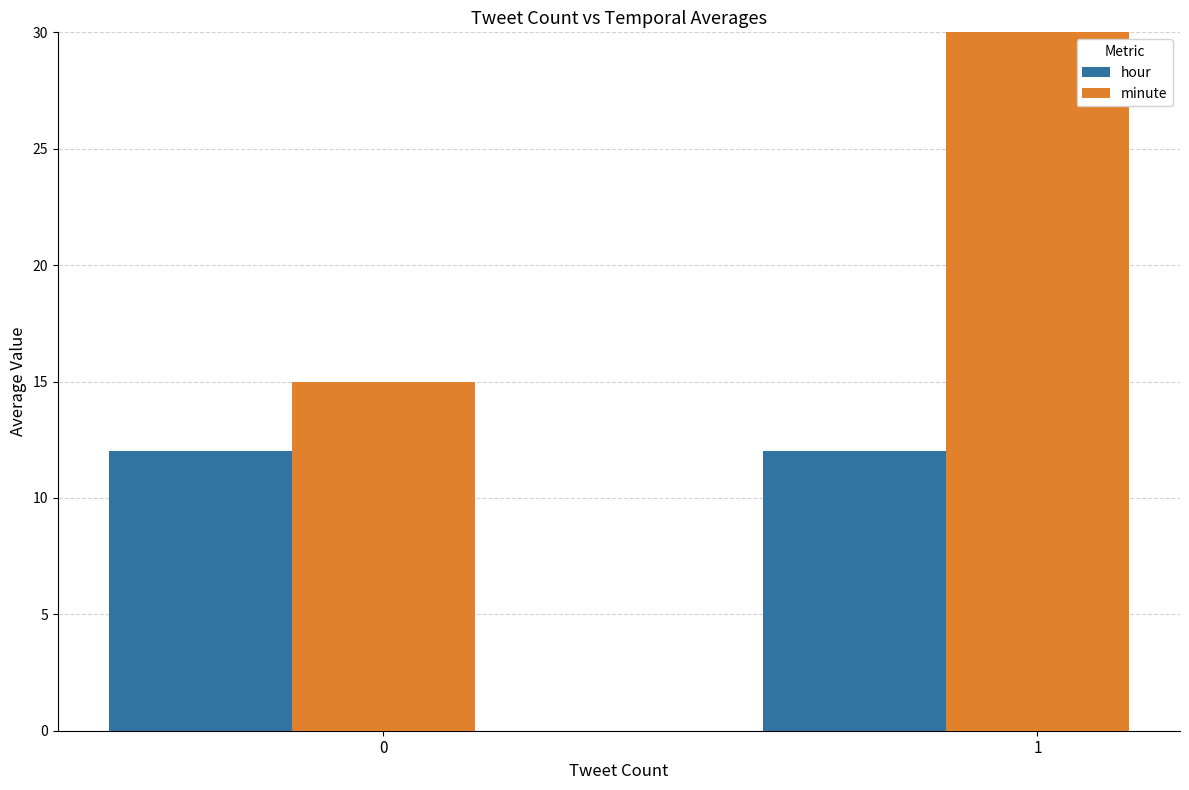

What are all the series names shown in the legend?

hour, minute